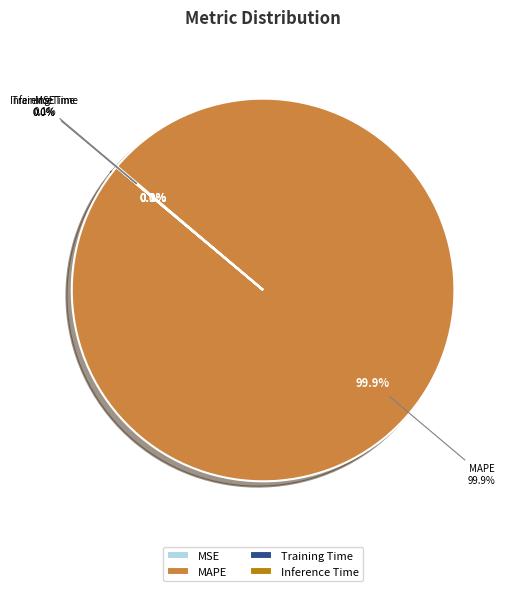

How many segments does this pie chart have?

4